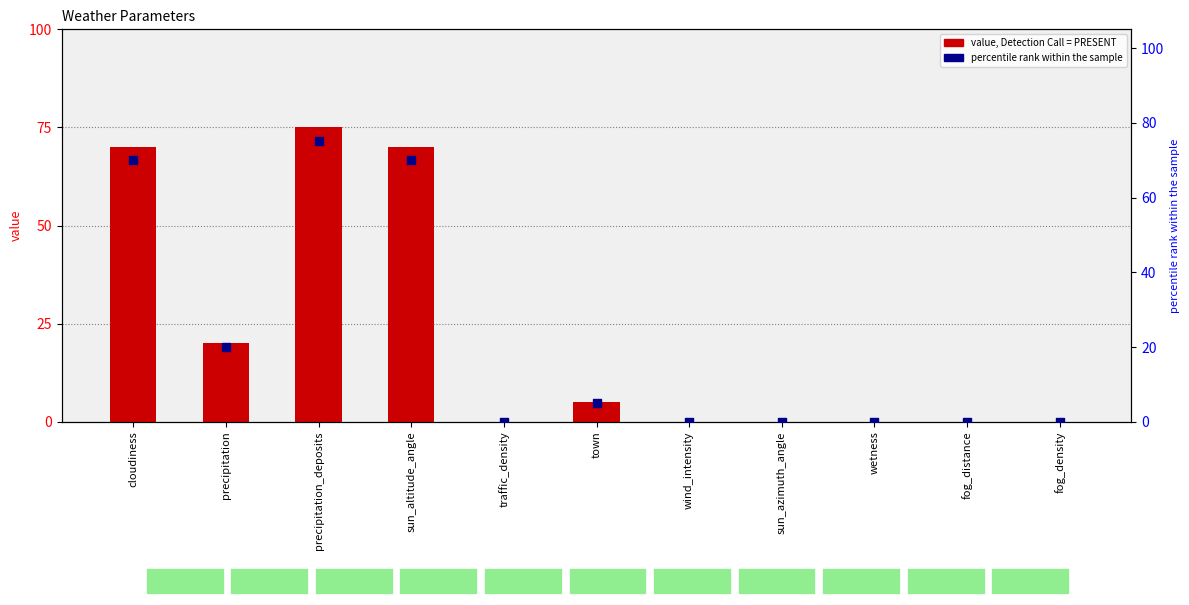

Is the value of value at wetness greater than the value of percentile rank within the sample at town?

No